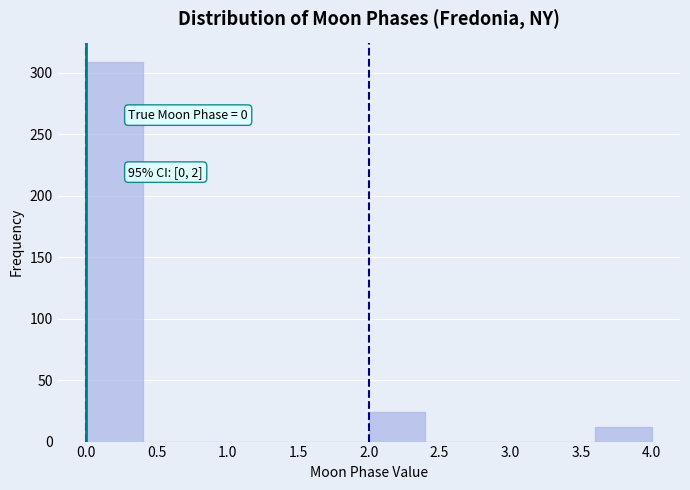

Over which range of the x-axis is the bar tallest?

0.0 to 0.4